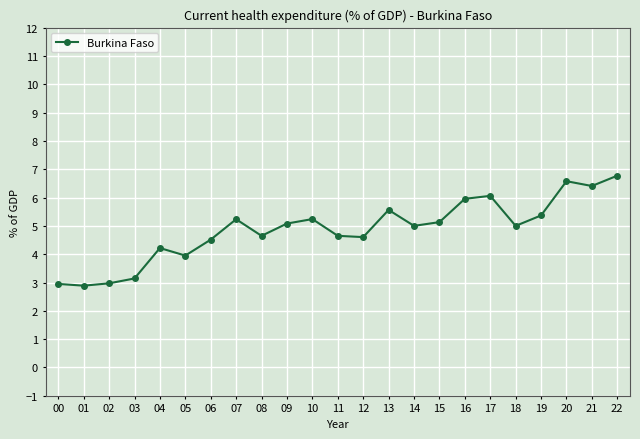

At which label is the value closest to 4?

05